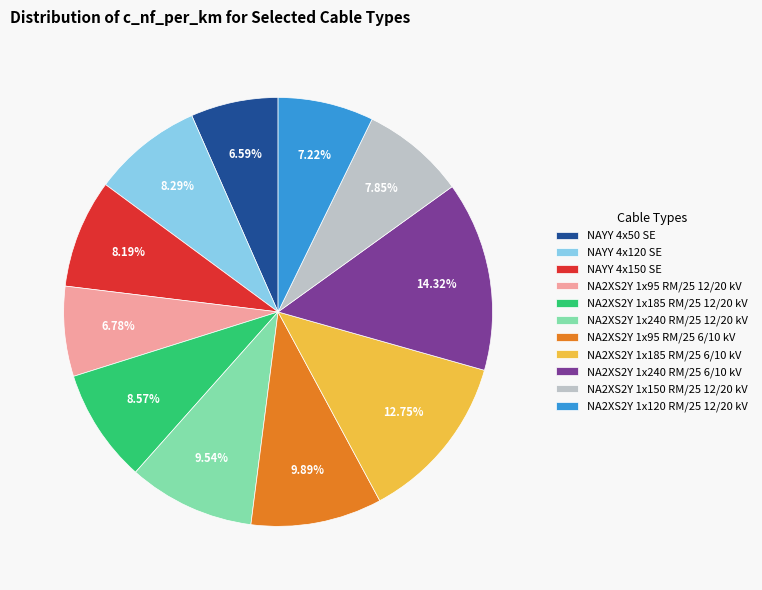

Is NA2XS2Y 1x240 RM/25 12/20 kV the majority of the pie?

No